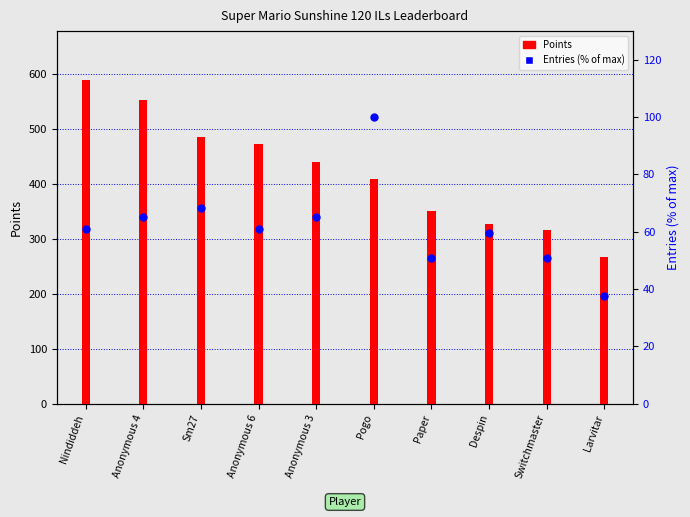

Which series contains the highest Y value?

Points